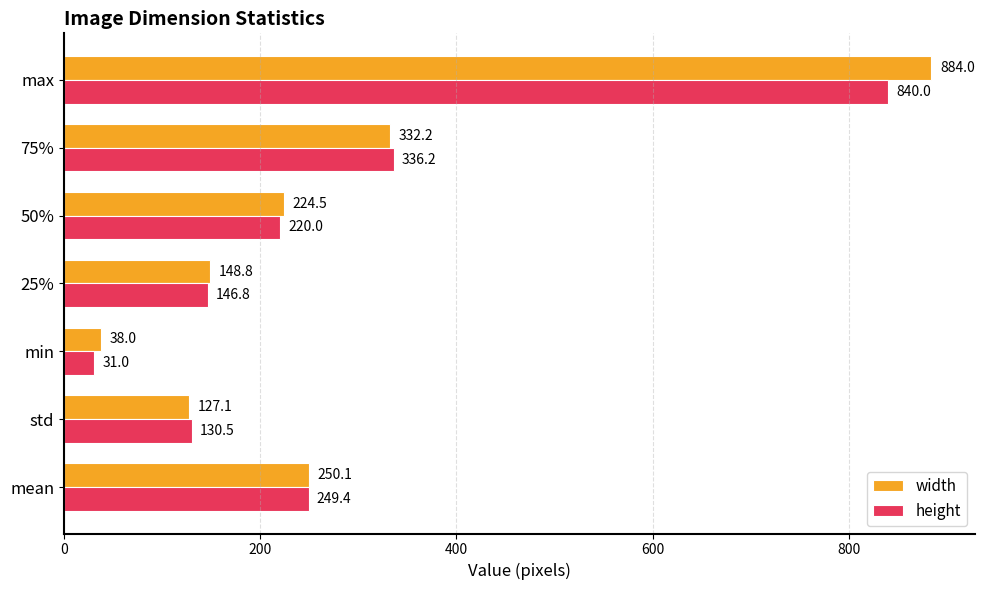

What is the average value of the width series?

286.4